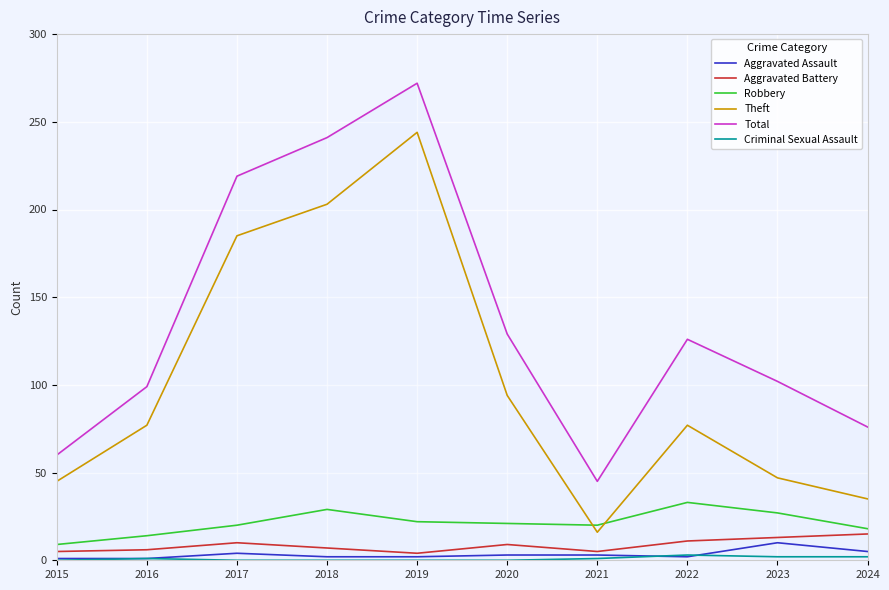

What are all the series names shown in the legend?

Aggravated Assault, Aggravated Battery, Robbery, Theft, Total, Criminal Sexual Assault